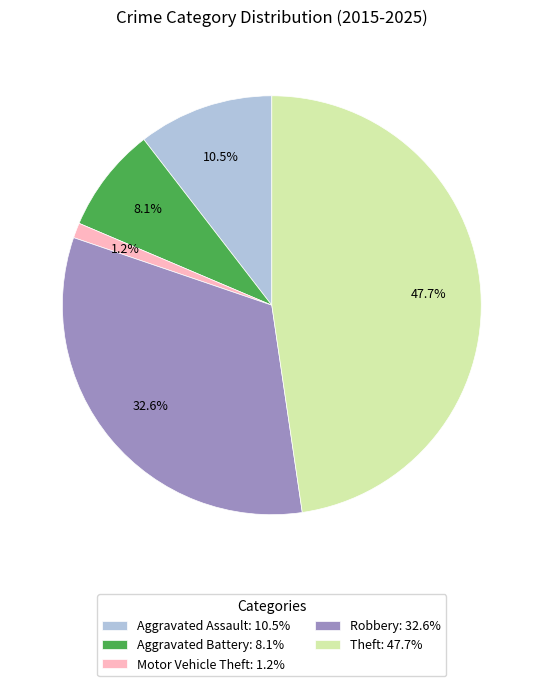

Which category has the biggest portion of the pie?

Theft